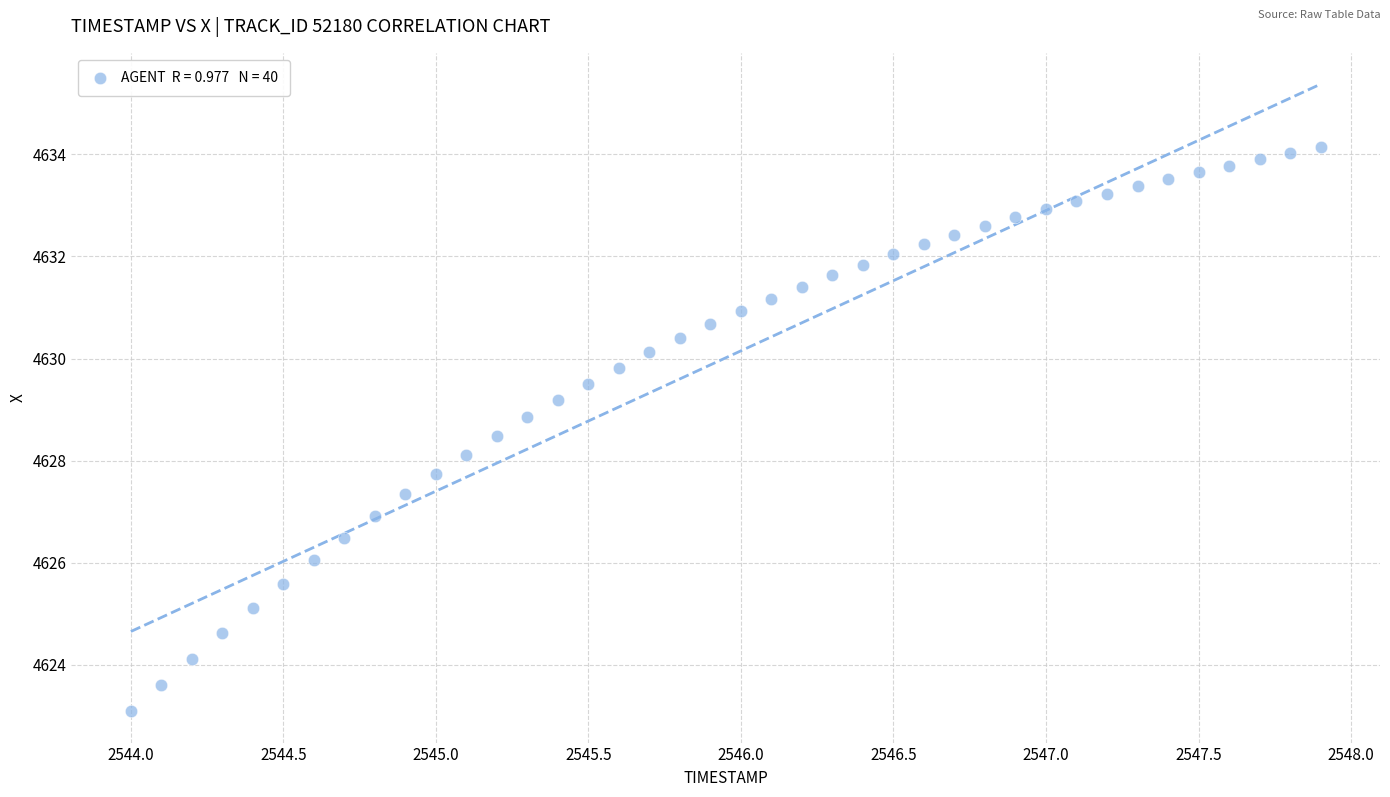

What is the range of Y values (max minus min)?

11.1